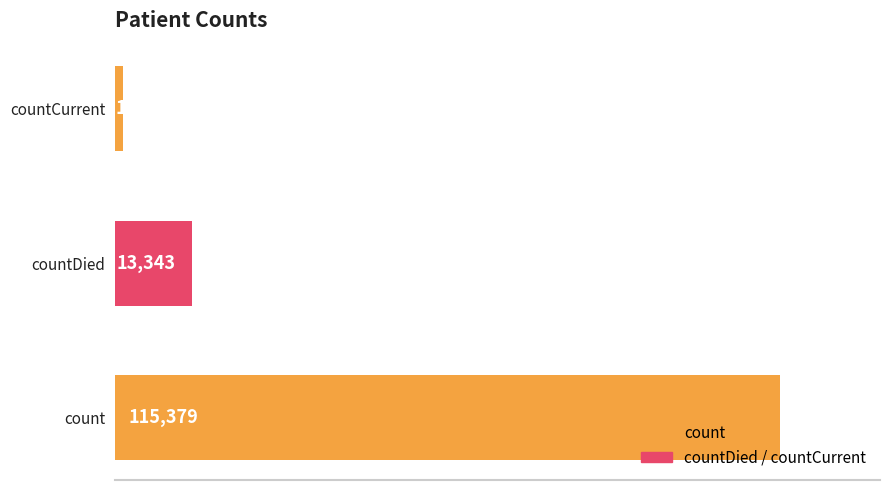

Which category has the lowest value across all series?

countCurrent